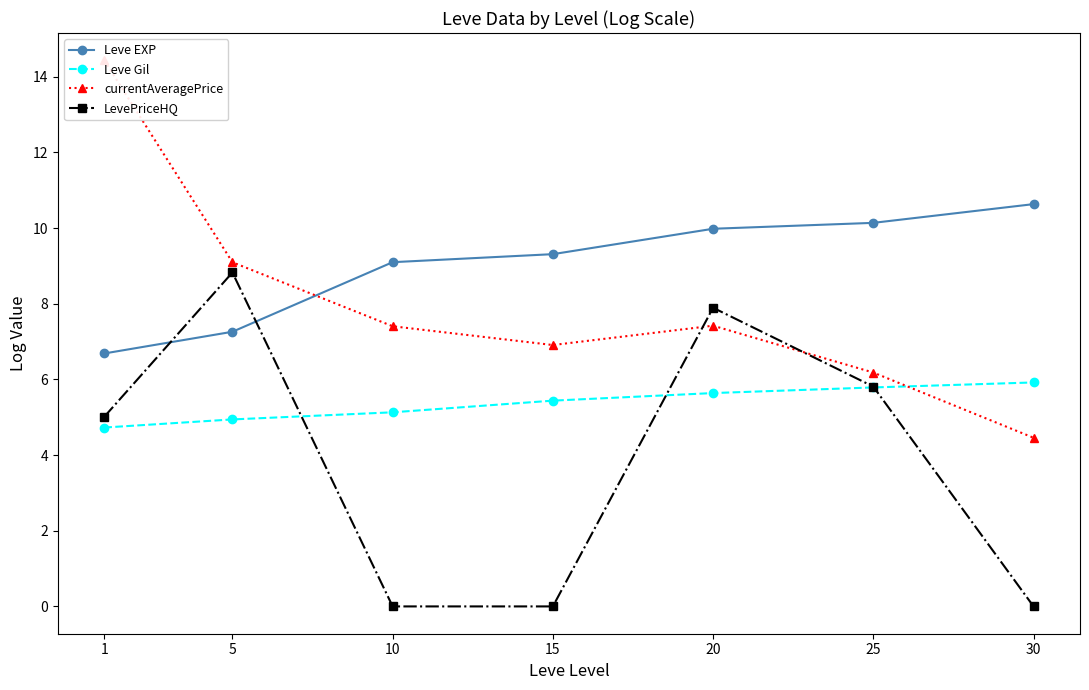

Is it true that Leve EXP equals 3.4 at 1?

False